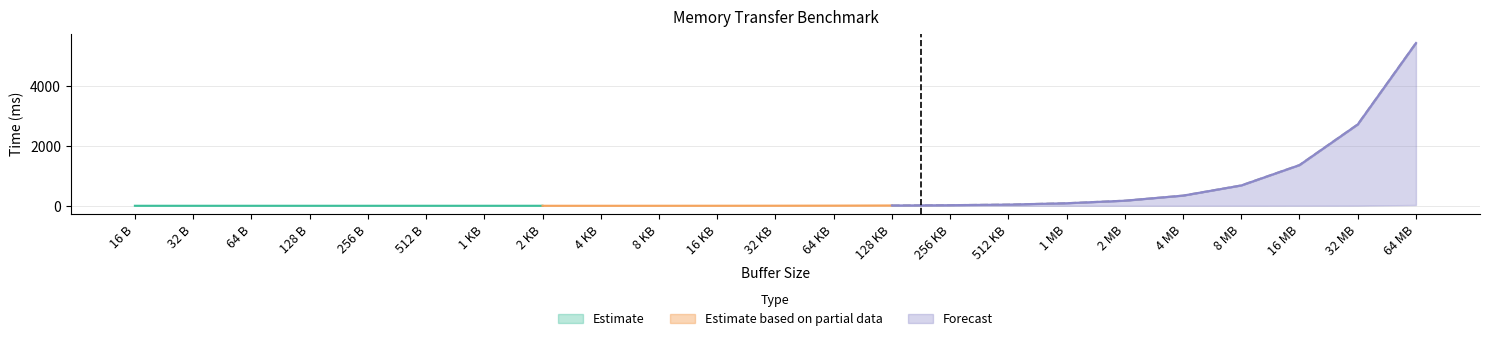

What position from the right is 1 MB?

7